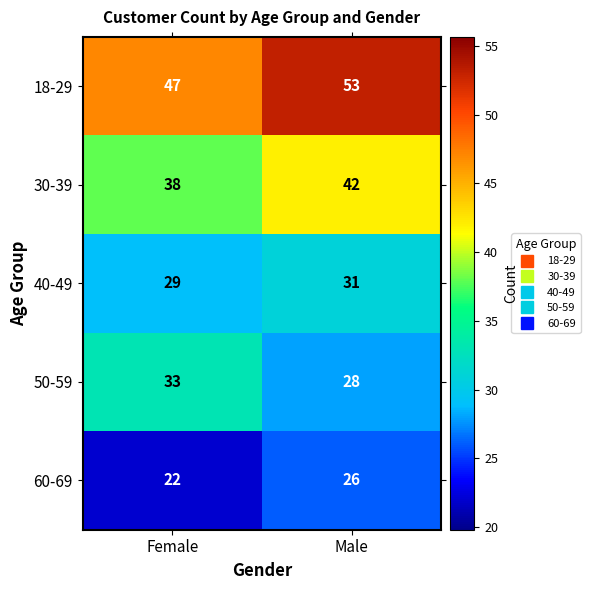

Reading left to right, list all the values displayed in this chart.

18-29: Female=47	Male=53
30-39: Female=38	Male=42
40-49: Female=29	Male=31
50-59: Female=33	Male=28
60-69: Female=22	Male=26